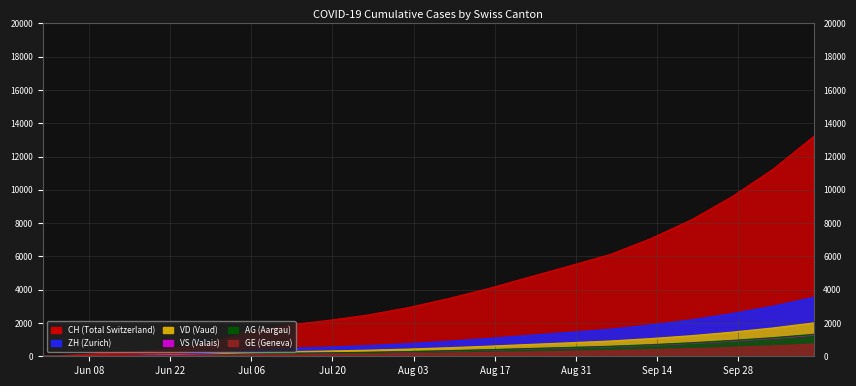

How many series are shown in this chart?

6